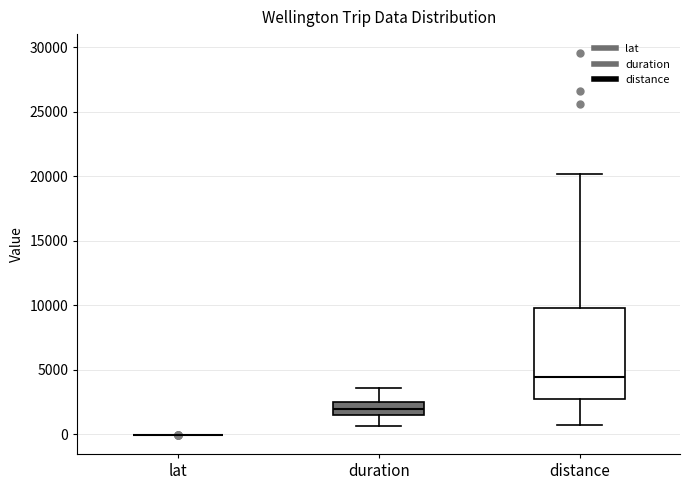

Where is the lower edge of the box for duration on the y-axis? The values are not printed on the chart, so give them approximately, as read against the axis.

1500